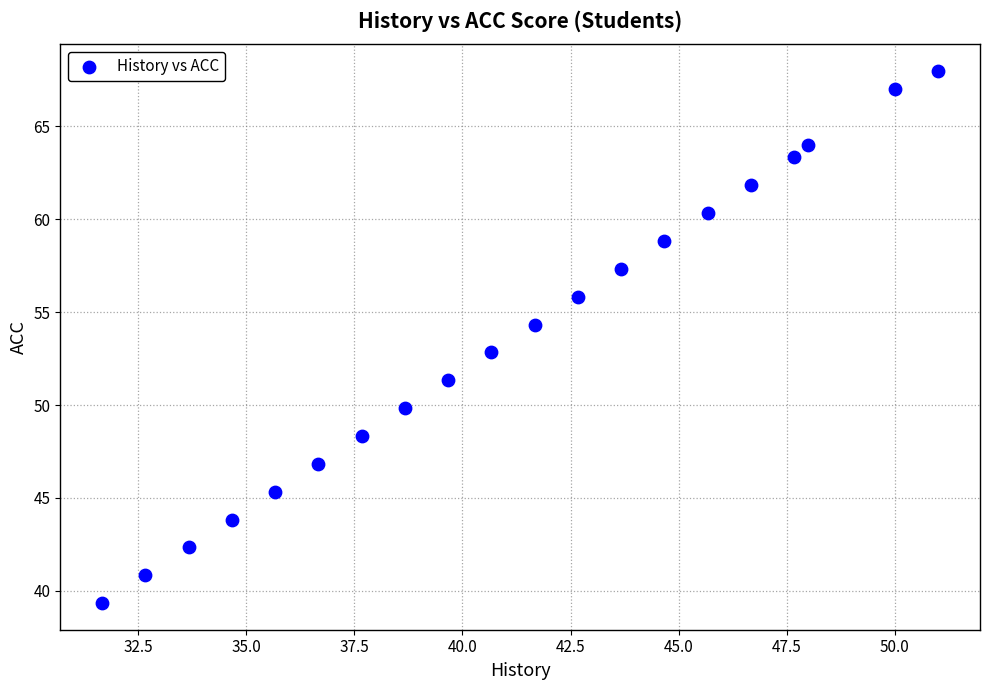

What is the range of Y values (max minus min)?

28.7